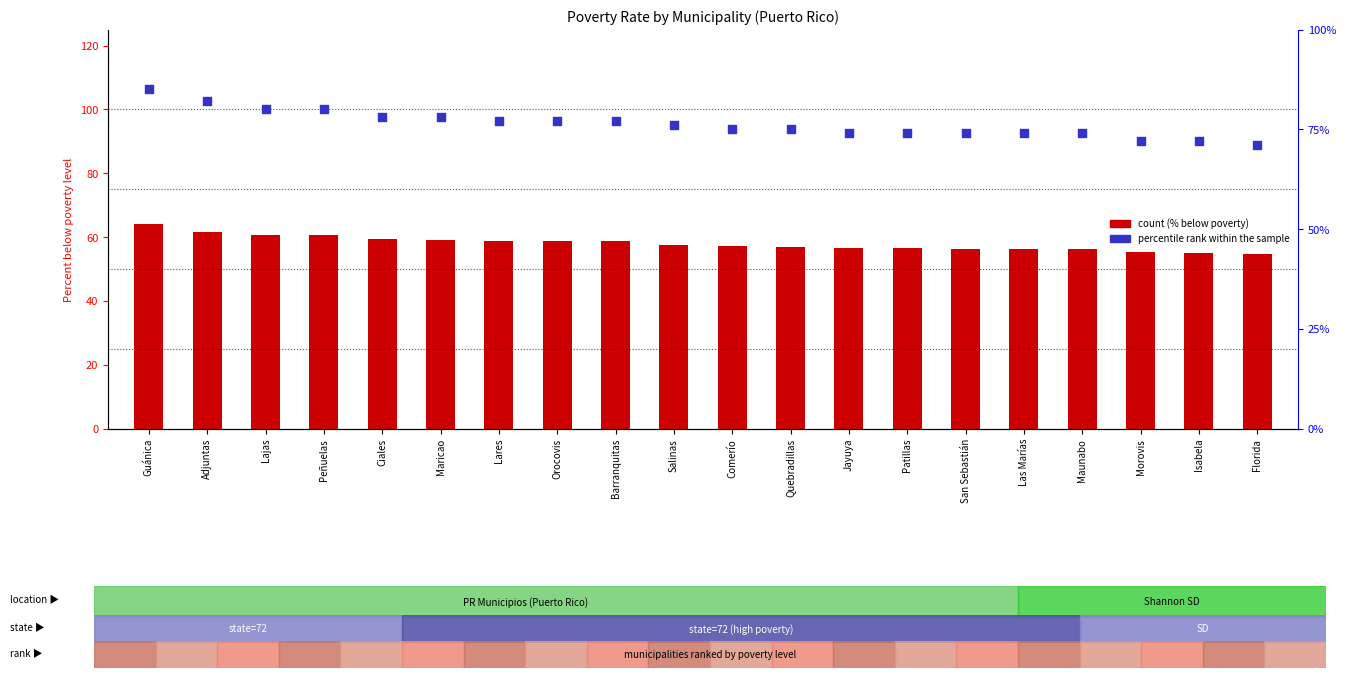

What is the total value across all series at Orocovis?

135.9